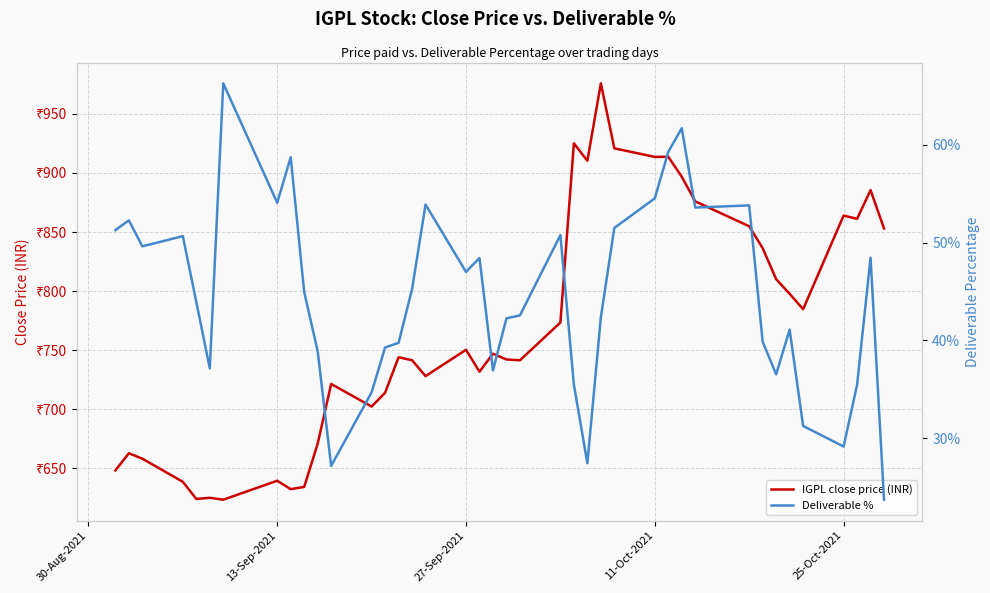

Is the value of IGPL close price (INR) at 33 greater than the value of Deliverable % at 5?

Yes